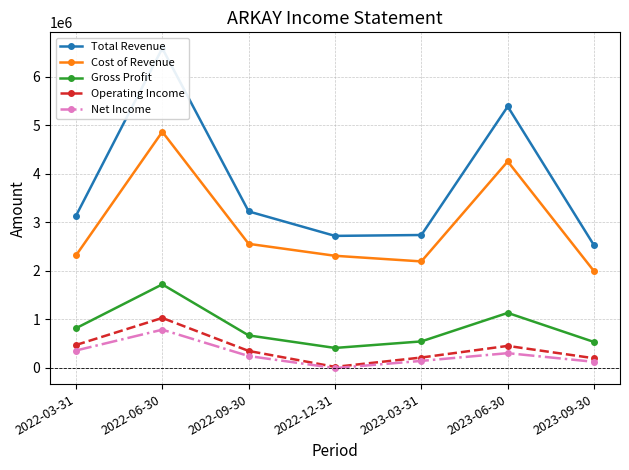

Which series has the largest total across all categories?

Total Revenue